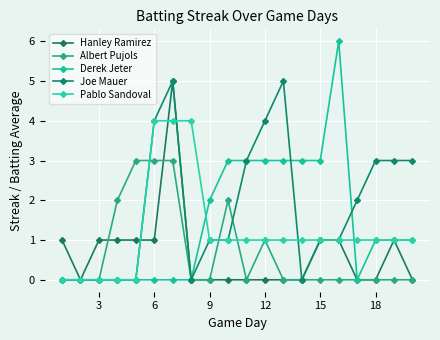

How many data points does each series have?

20